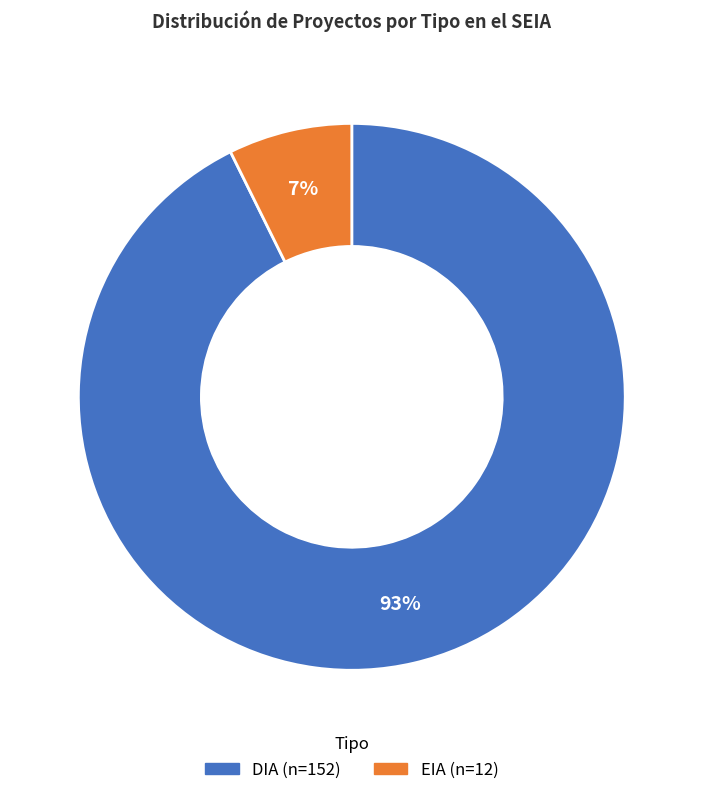

To the nearest percent, what portion does EIA represent?

7%